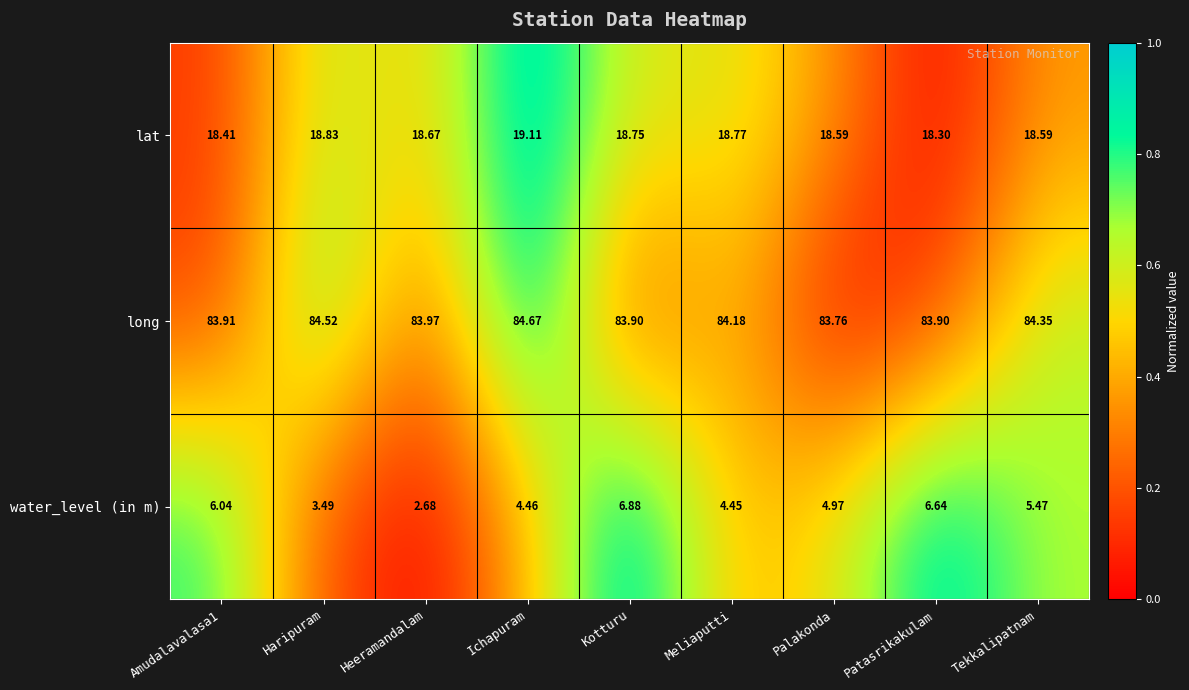

What is the difference between the highest and lowest values at Tekkalipatnam?

78.9